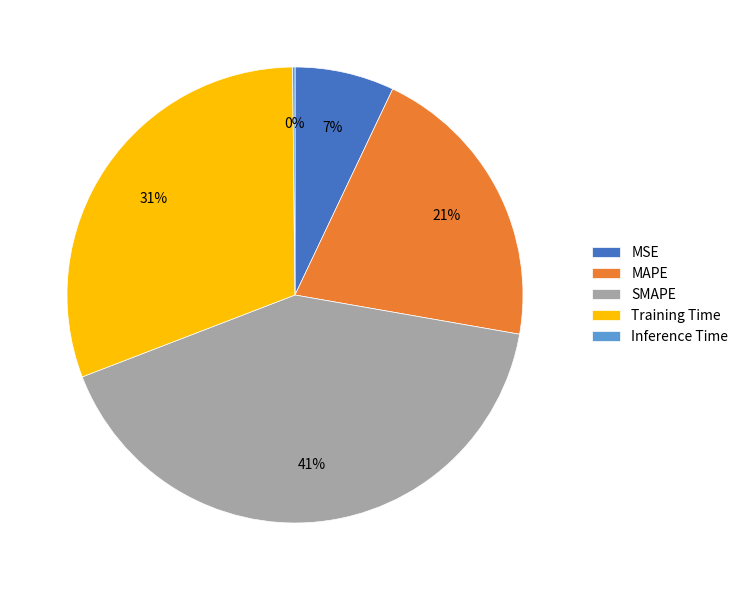

Do Training Time and MSE together represent more than half of the pie?

No